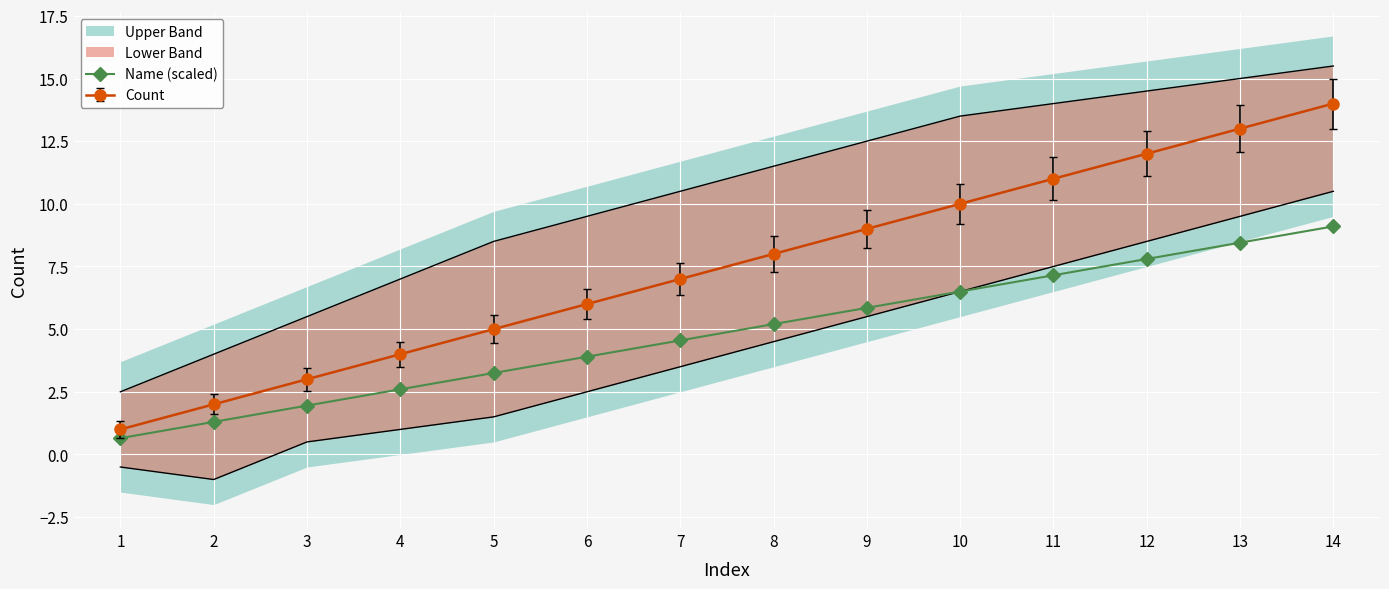

How many values exceed 5?

7